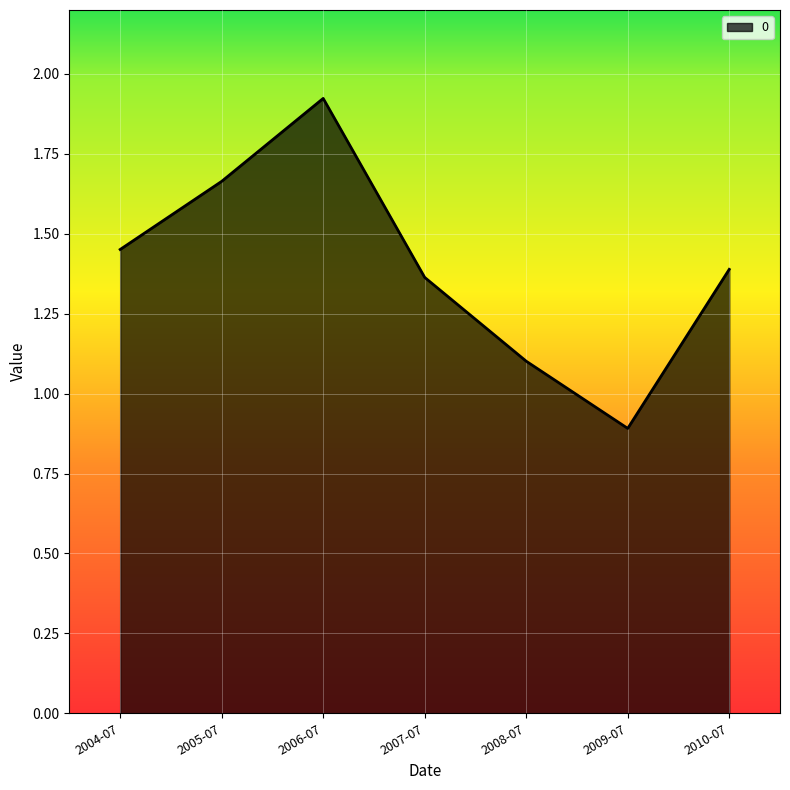

Is it true that the value at 2010-07 is 1.4?

True